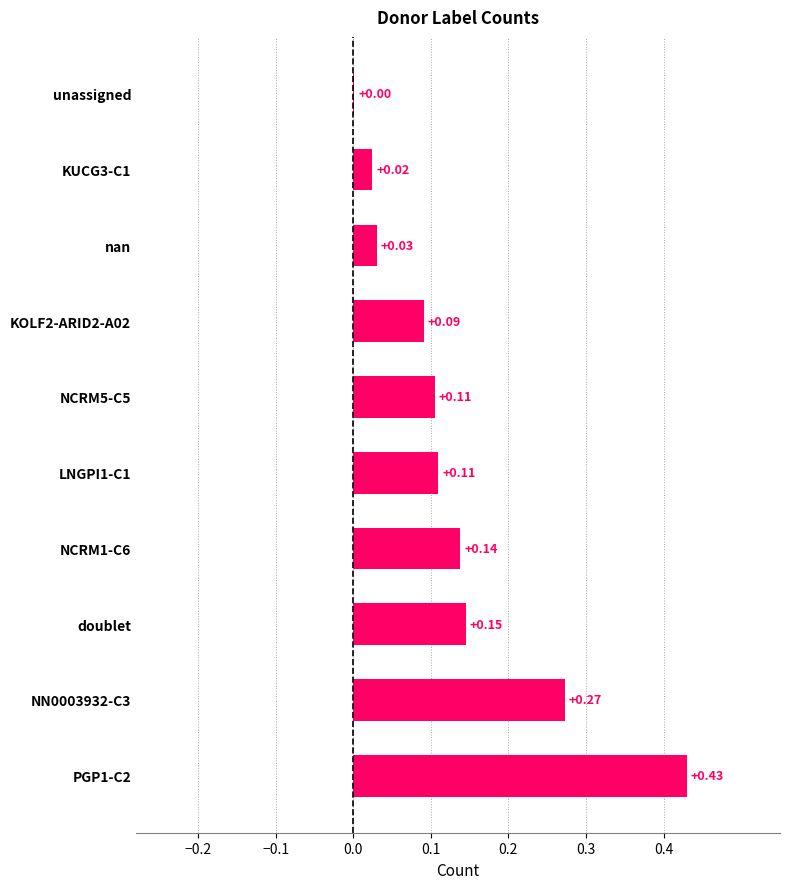

Which has a higher value, doublet or NCRM1-C6?

doublet